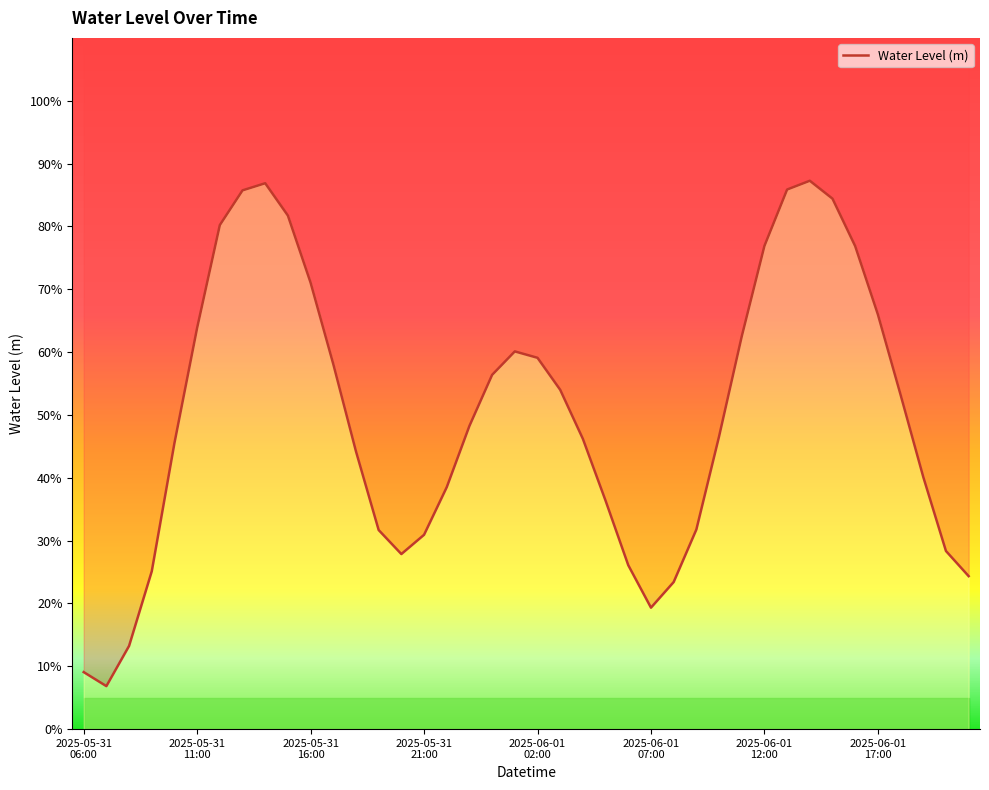

Reading right to left, extract all data points from this chart.

0.2	0.3	0.4	0.5	0.7	0.8	0.8	0.9	0.9	0.8	0.6	0.5	0.3	0.2	0.2	0.3	0.4	0.5	0.5	0.6	0.6	0.6	0.5	0.4	0.3	0.3	0.3	0.4	0.6	0.7	0.8	0.9	0.9	0.8	0.6	0.5	0.3	0.1	0.1	0.1